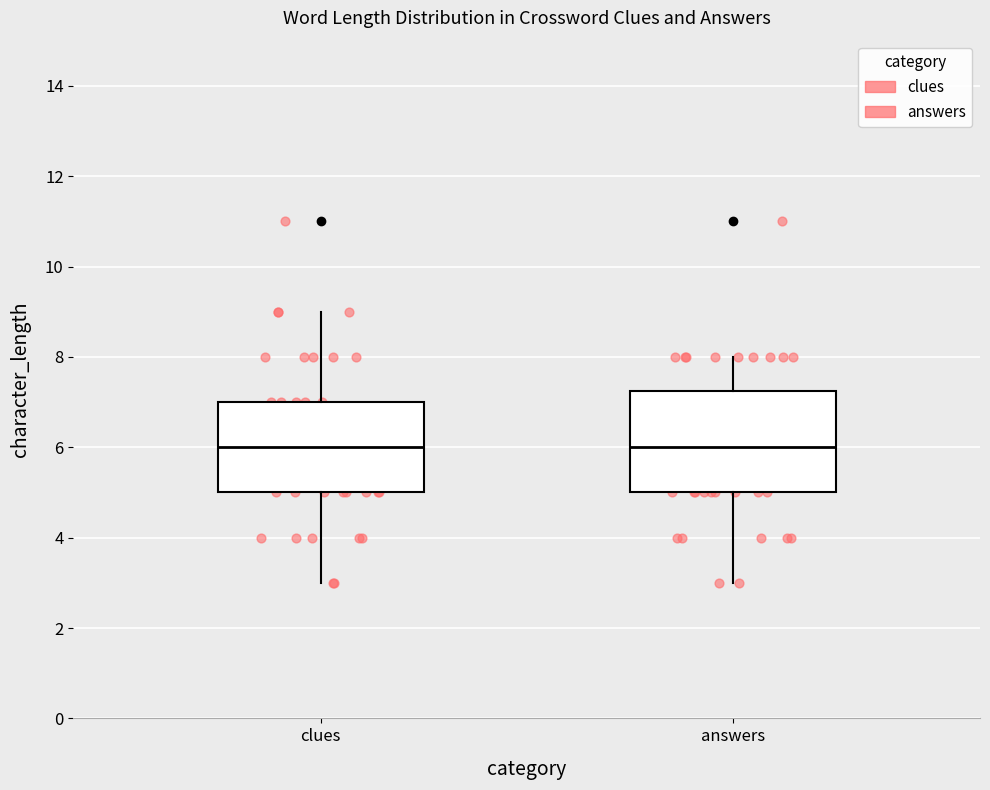

Reading left to right, transcribe this box plot: for each box, give where its median line is, the range the box spans, and where its two whiskers end, as read against the y-axis. The values are not printed on the chart, so give them approximately, as read against the axis.

clues: median 6.0, box 5.0 to 7.0, whiskers 3.0 to 9.0
answers: median 6.0, box 5.0 to 7.2, whiskers 3.0 to 8.0